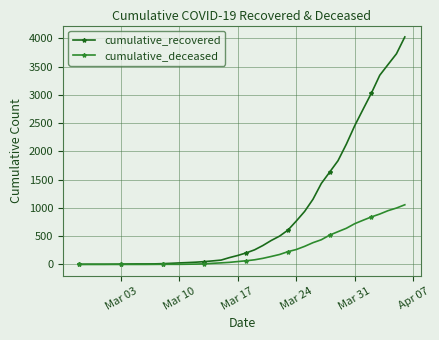

Which series has the largest total across all categories?

cumulative_recovered